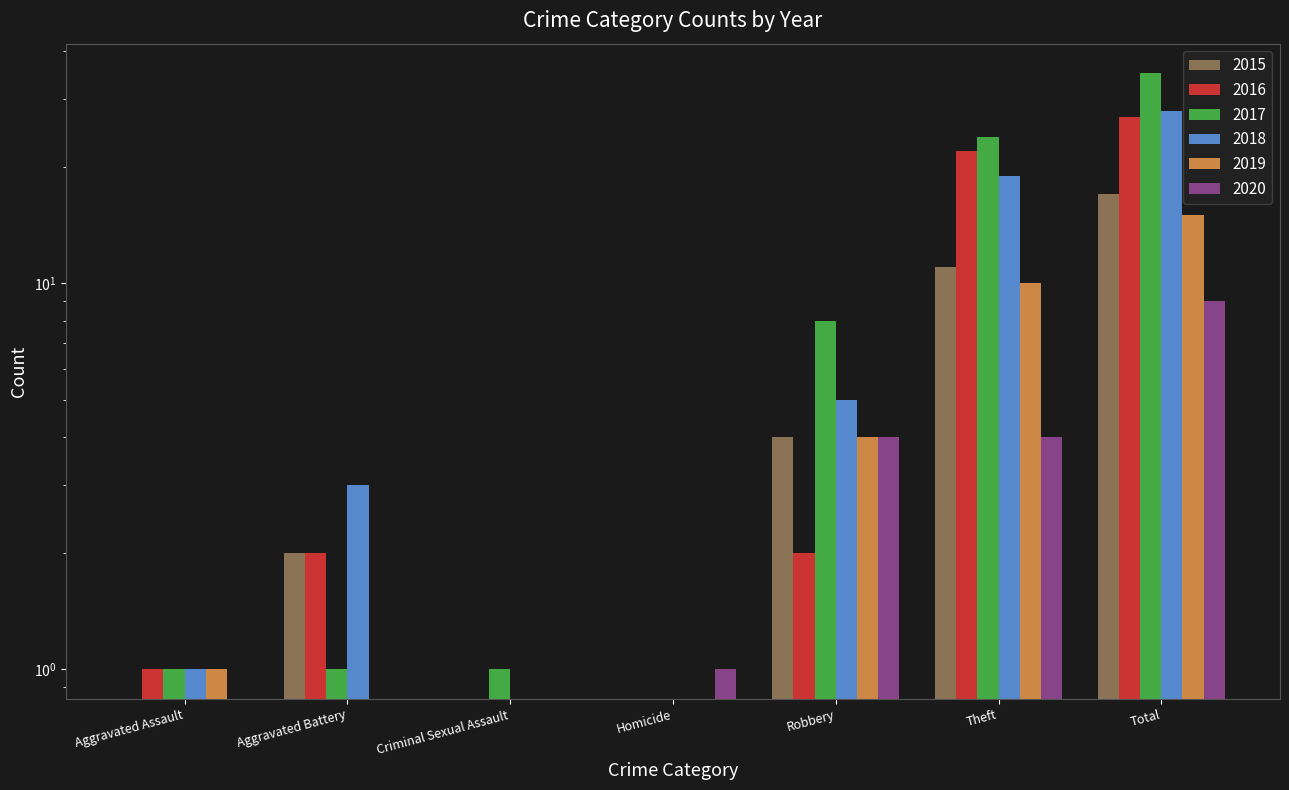

The value of 2019 at Total is 15. True or false?

True